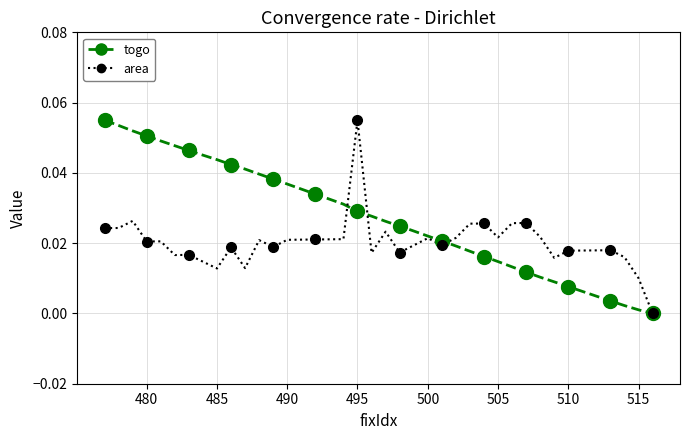

What is the difference between the maximum and minimum values in the togo series?

0.1